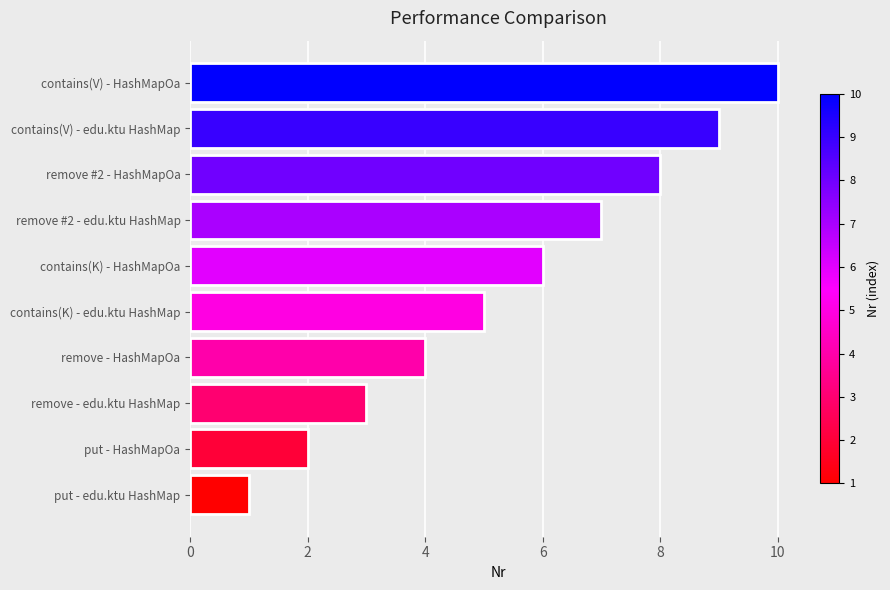

How many data points does each series have?

10